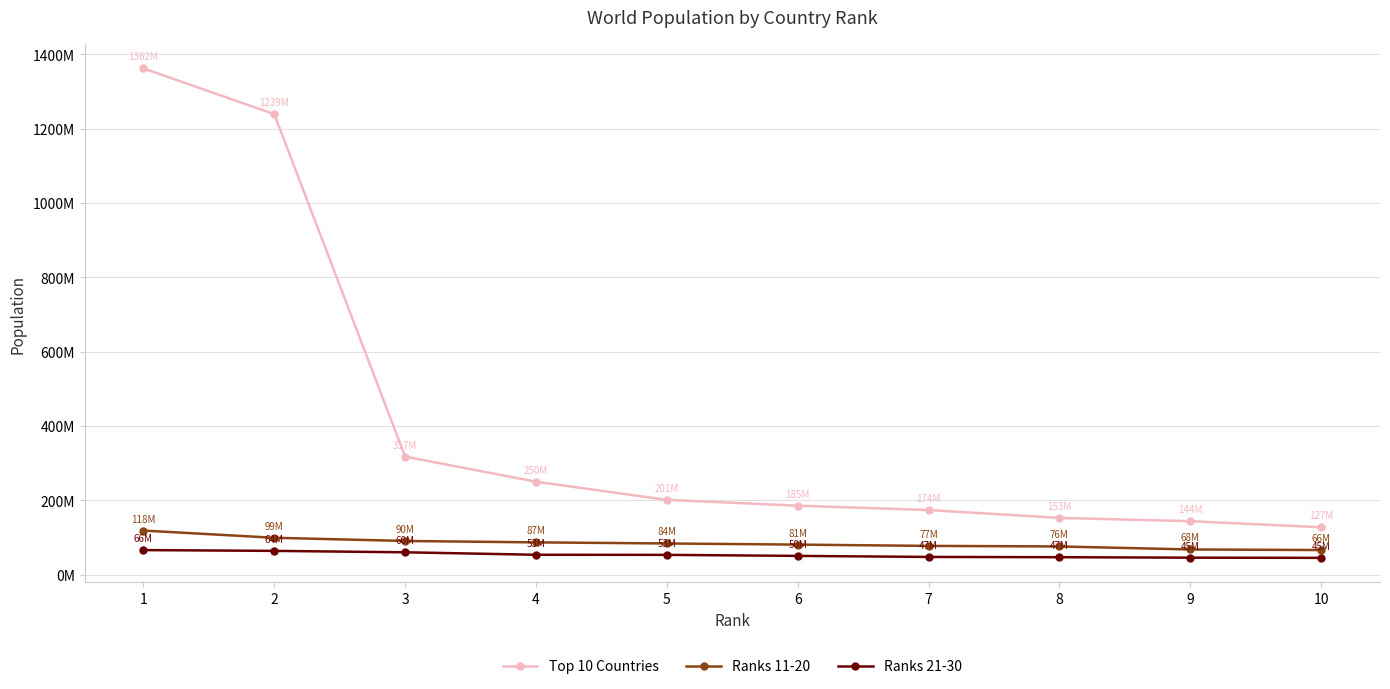

Is it true that Ranks 11-20 equals 75627384 at 8?

True